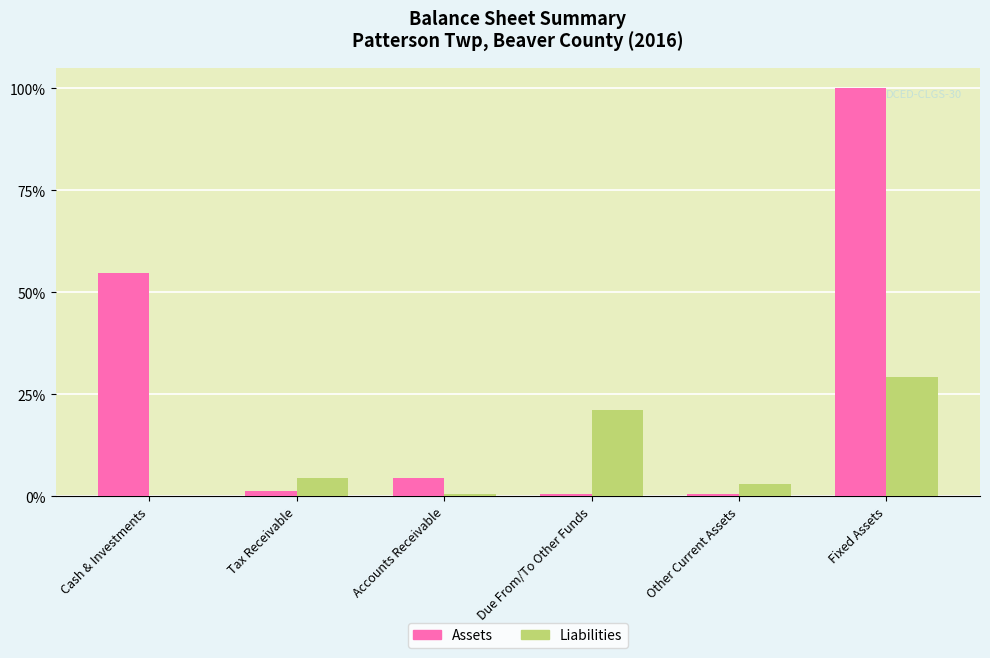

The value of Liabilities at Due From/To Other Funds is 35.8. True or false?

False